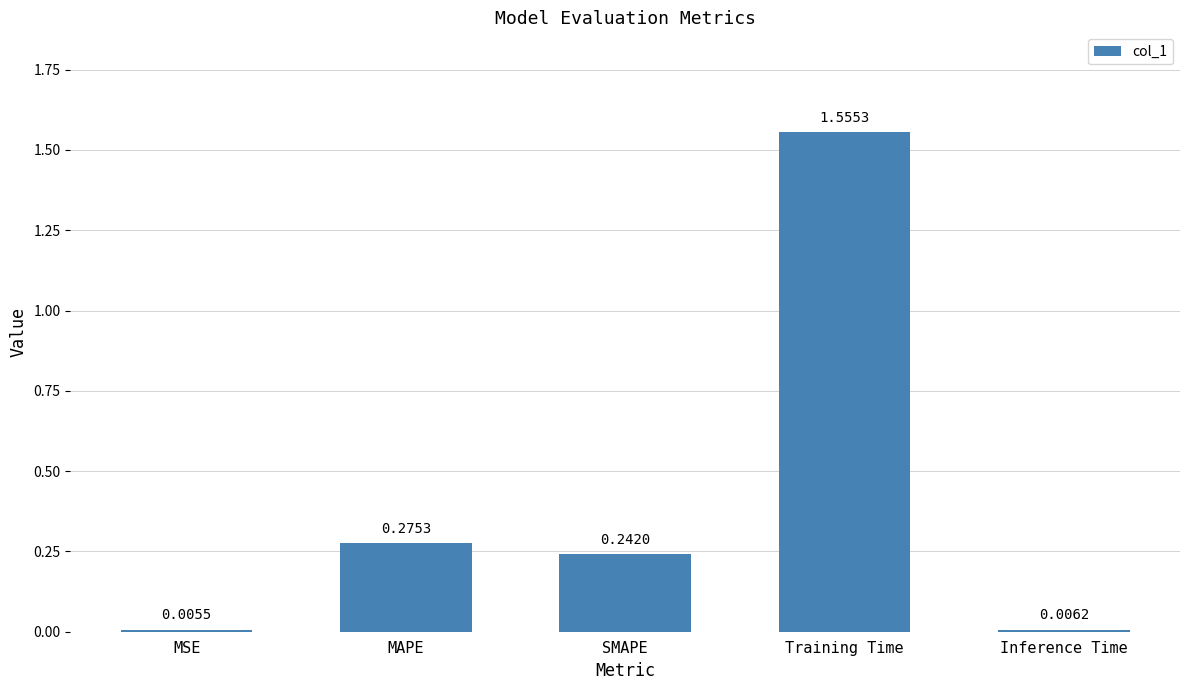

Which label corresponds to the largest value in the chart?

Training Time